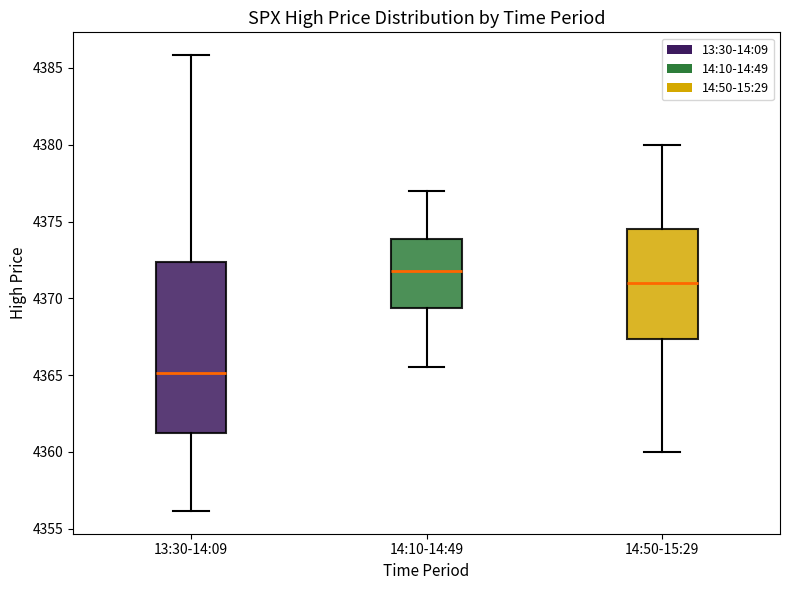

Reading left to right, transcribe this box plot: for each box, give where its median line is, the range the box spans, and where its two whiskers end, as read against the y-axis. The values are not printed on the chart, so give them approximately, as read against the axis.

13:30-14:09: median 4365.0, box 4361.0 to 4372.5, whiskers 4356.0 to 4386.0
14:10-14:49: median 4372.0, box 4369.5 to 4374.0, whiskers 4365.5 to 4377.0
14:50-15:29: median 4371.0, box 4367.5 to 4374.5, whiskers 4360.0 to 4380.0